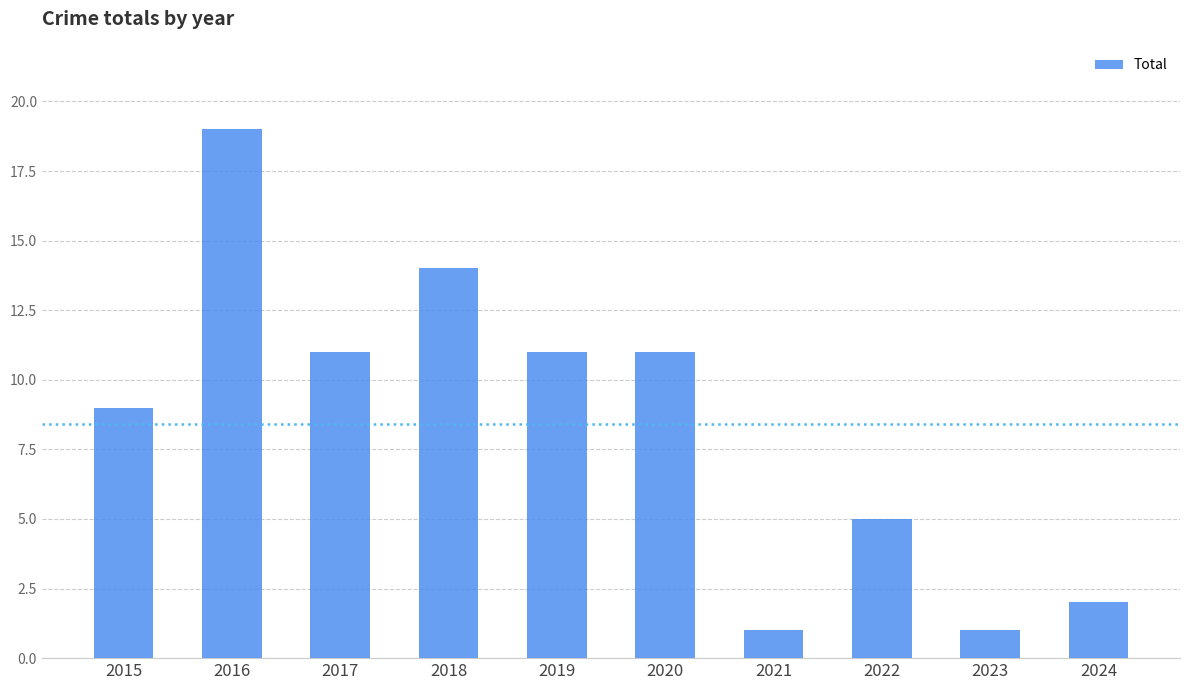

Approximately how many times larger is the value at 2017 compared to 2016?

0.6